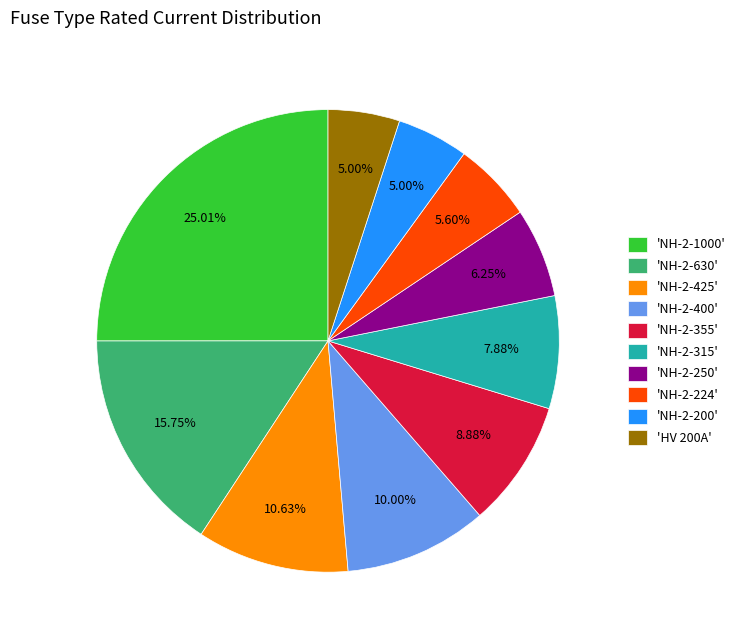

Is 'HV 200A' the majority of the pie?

No